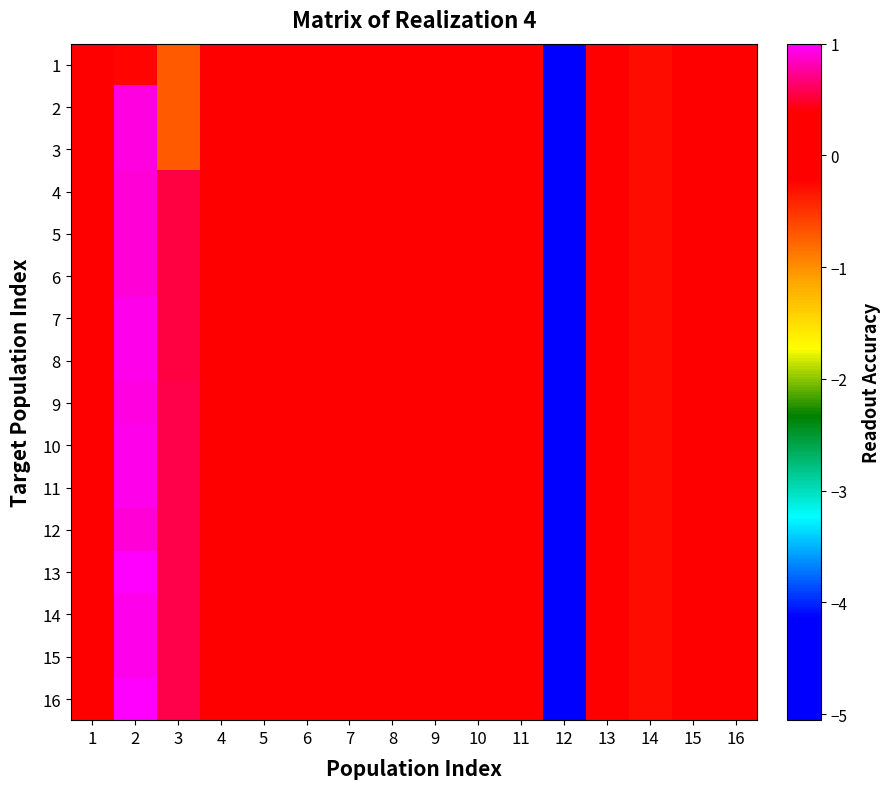

Rank the series at 1 from lowest to highest value.

1, 2, 3, 4, 5, 6, 8, 9, 11, 13, 15, 16, 10, 14, 7, 12